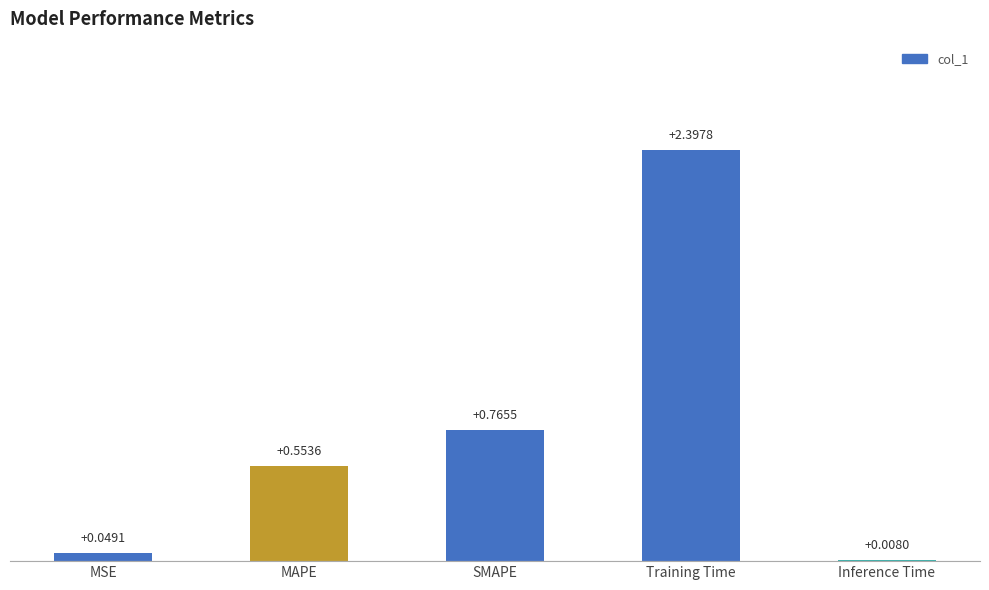

True or false: the data shows 0.2 at MAPE.

False